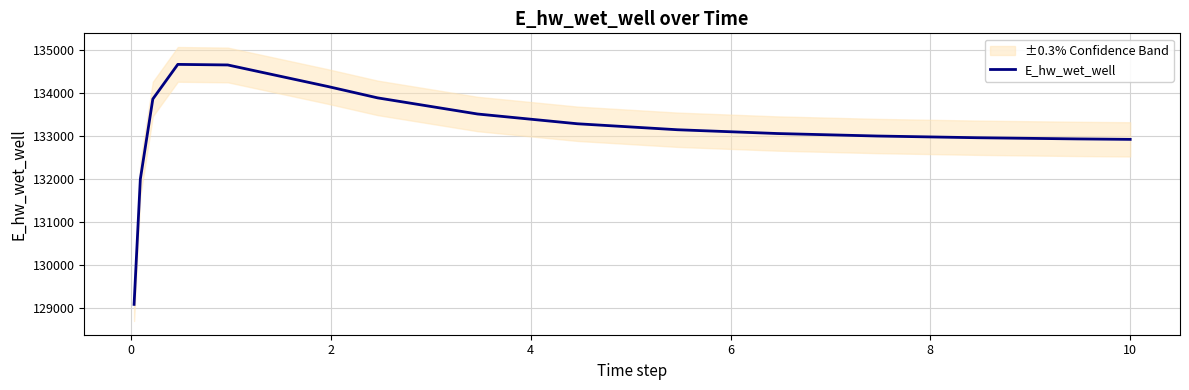

What is the difference between the second highest and minimum values?

5573.3